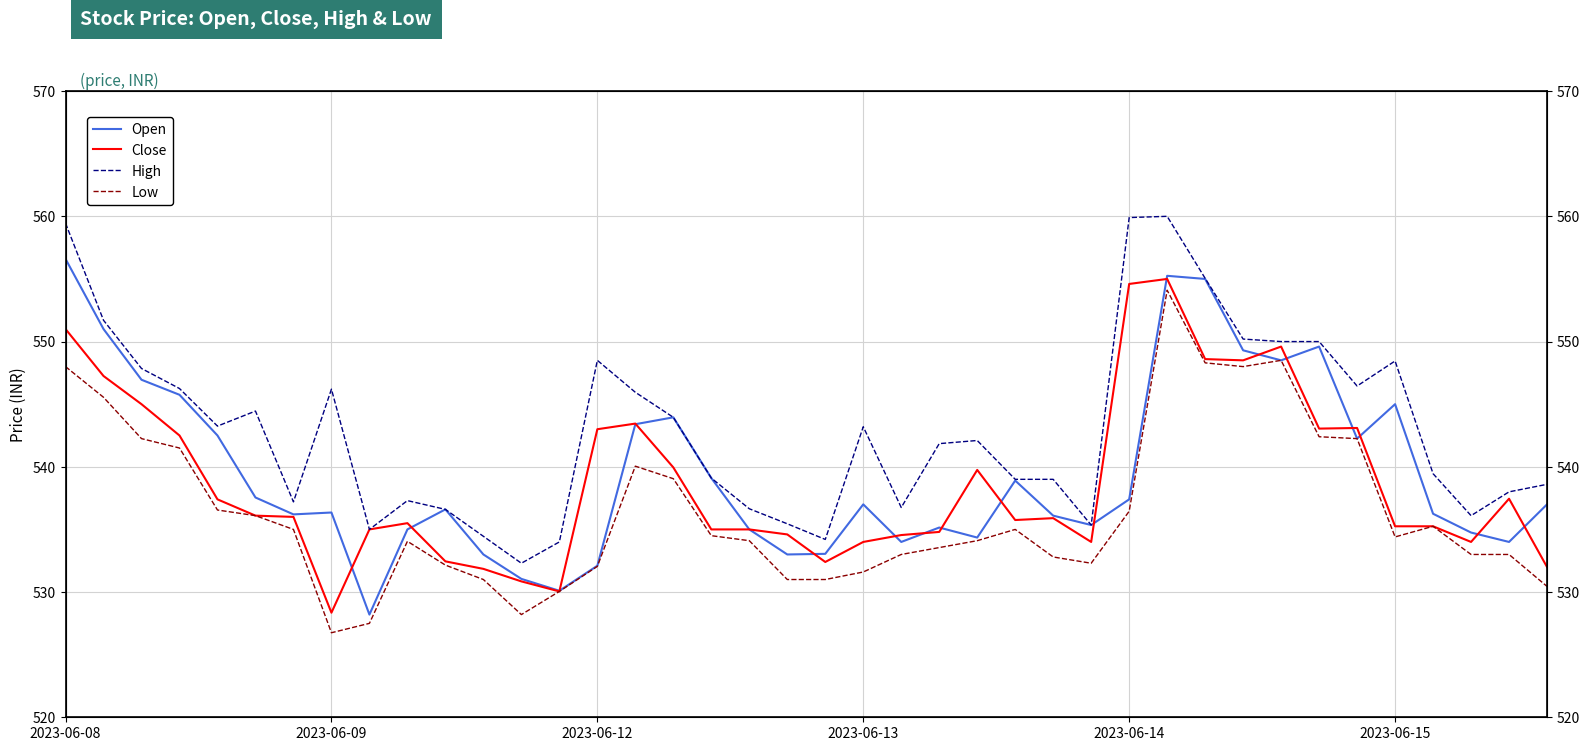

What is the value of the Open point at the 34th from the left?

549.6